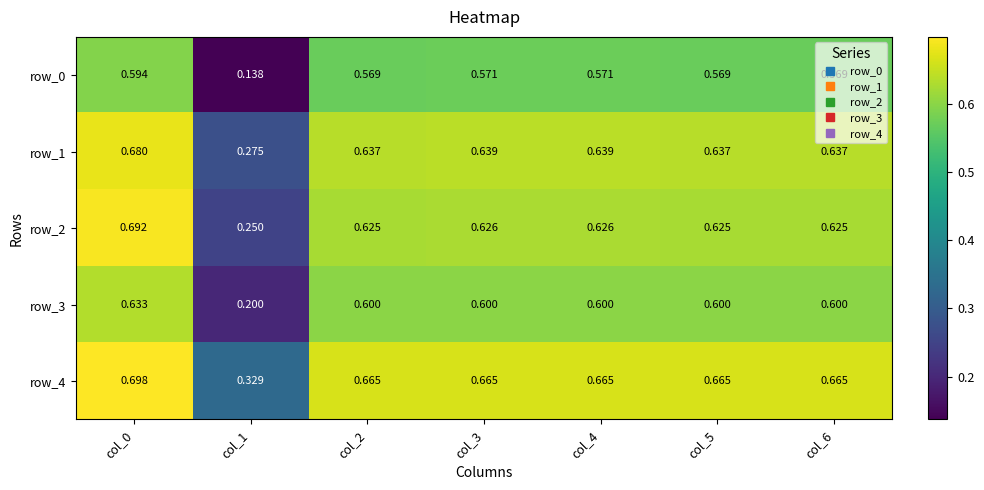

Is the value of row_2 at col_4 greater than the value of row_1 at col_5?

No